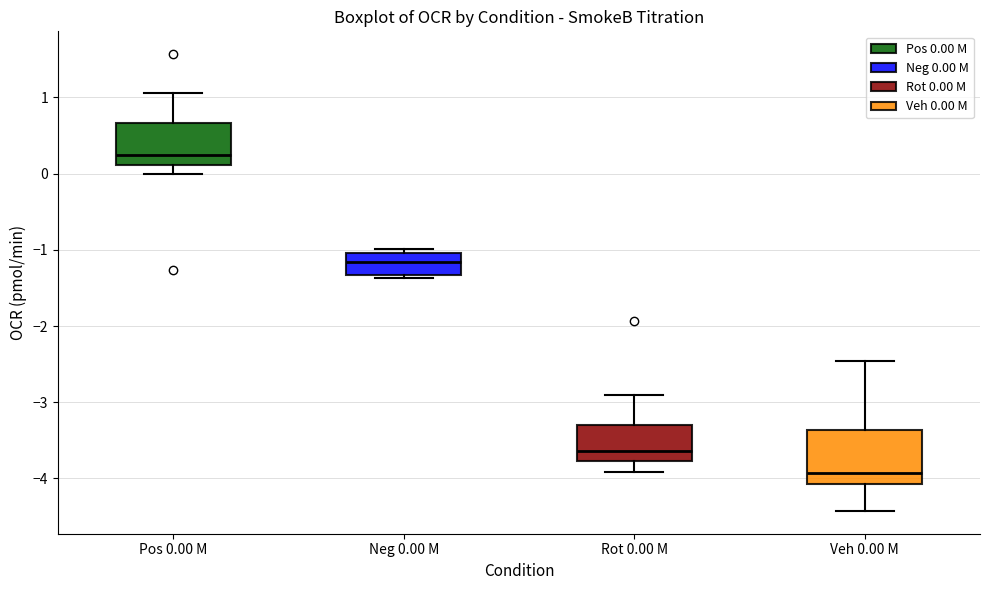

Where is the lower edge of the box for Neg 0.00 M on the y-axis? The values are not printed on the chart, so give them approximately, as read against the axis.

-1.3